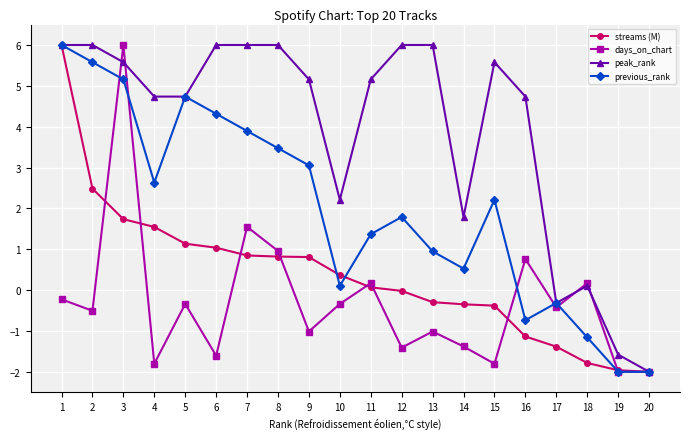

What is the spread (max minus min) of values at 1?

6.2